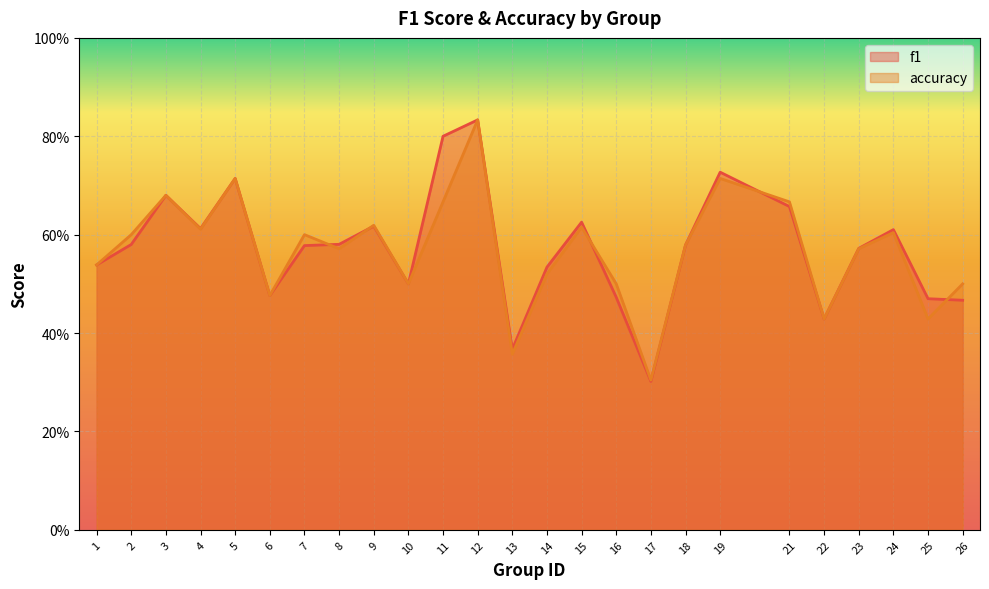

How many series are shown in this chart?

2